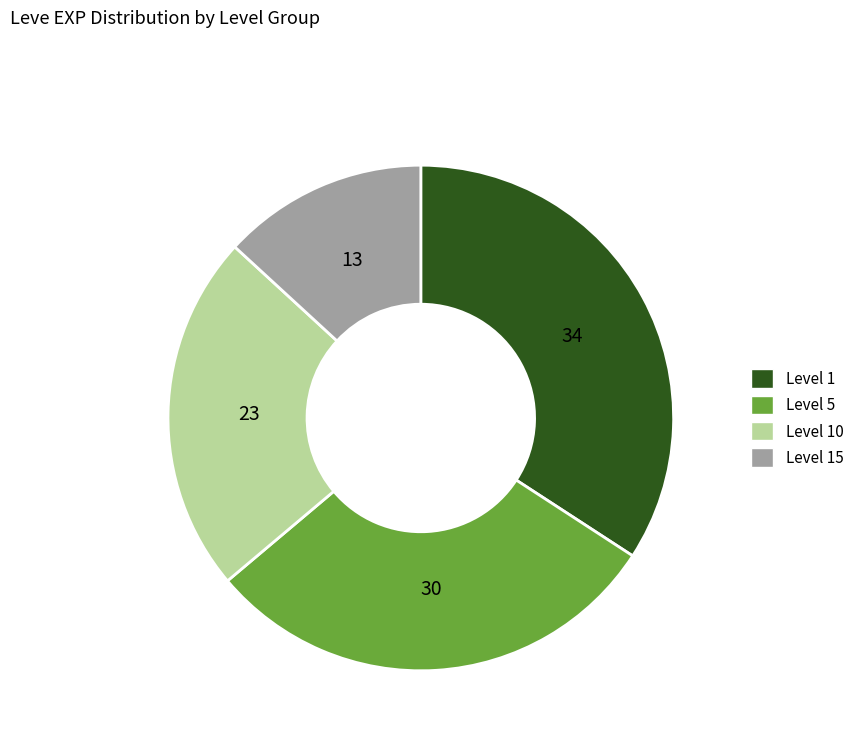

Count the number of slices in the pie.

4